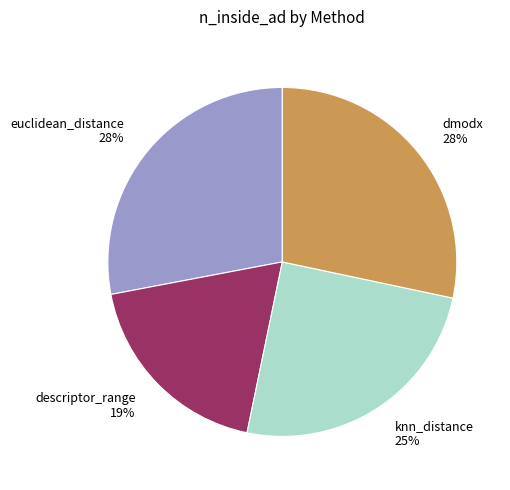

To the nearest percent, what portion does dmodx represent?

28%